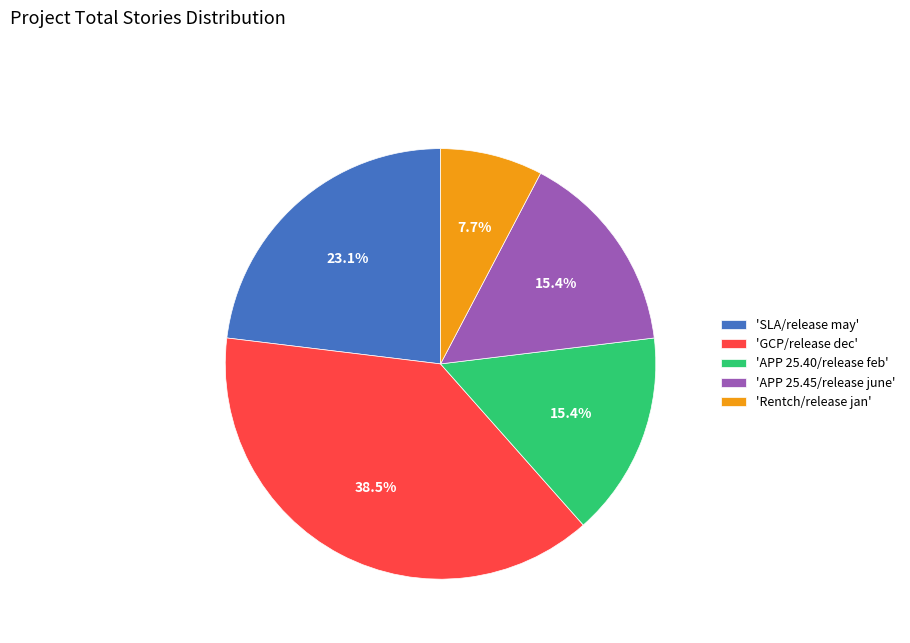

Does any single category account for the majority?

No